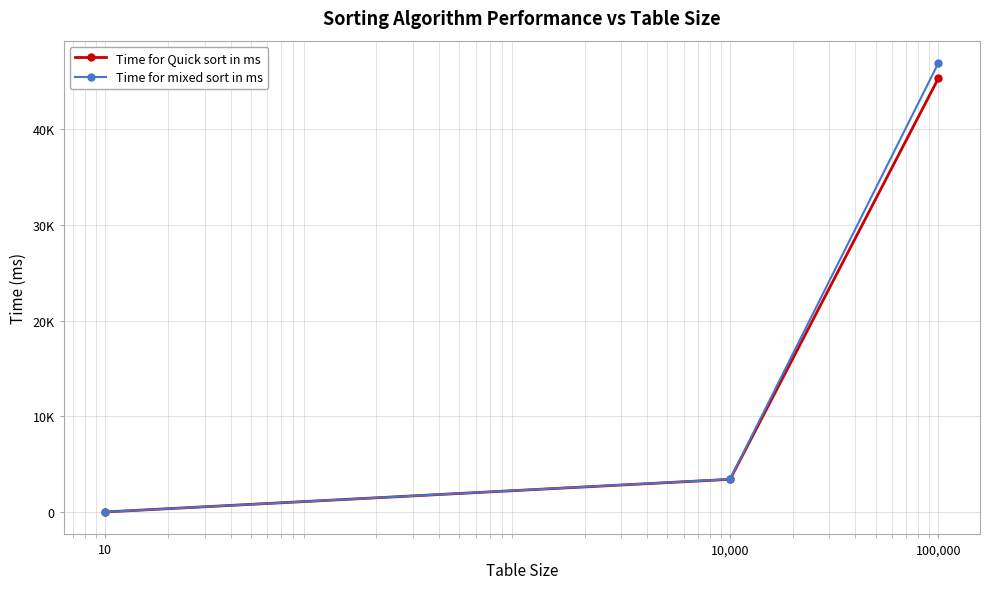

At which category is the sum across all series the highest?

100,000